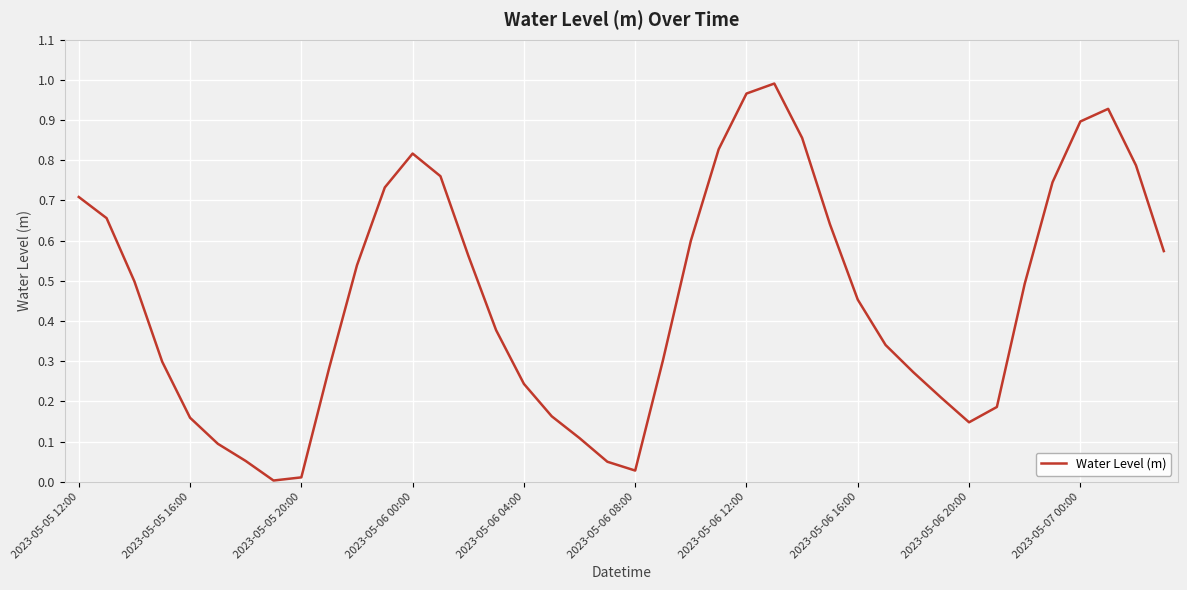

Which category has the highest value across all series?

25